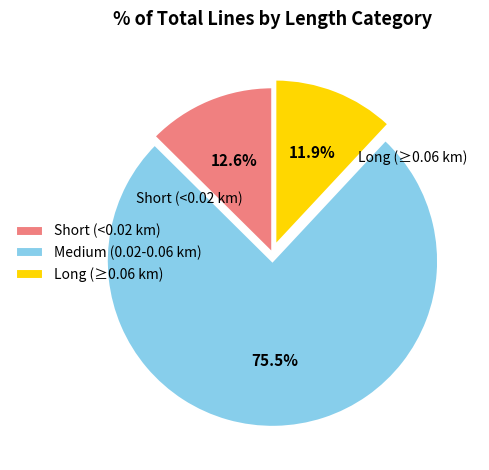

Rank the categories by value from lowest to highest.

Long (≥0.06 km), Short (<0.02 km), Medium (0.02-0.06 km)